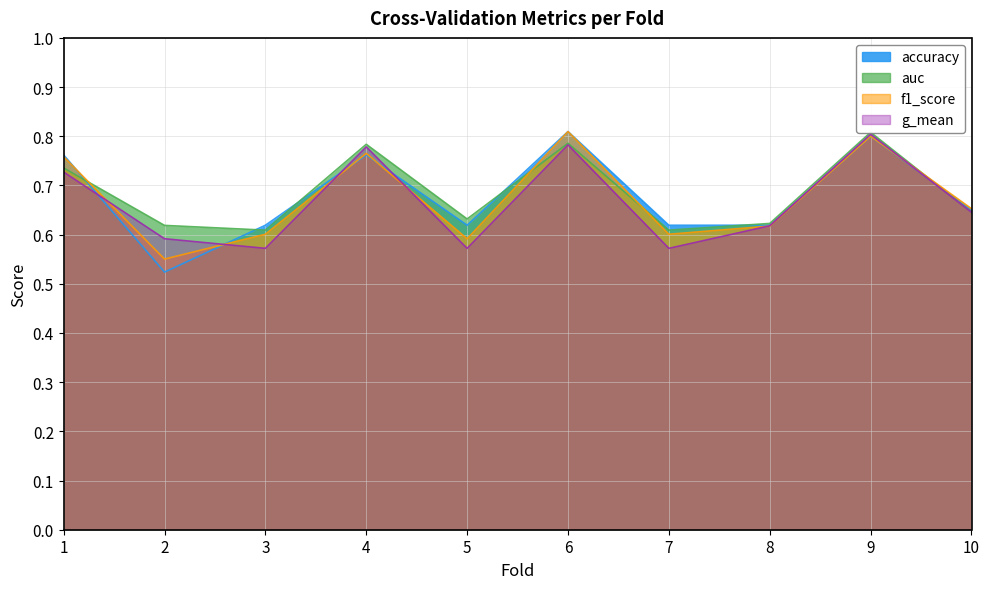

What are all the series names shown in the legend?

accuracy, auc, f1_score, g_mean